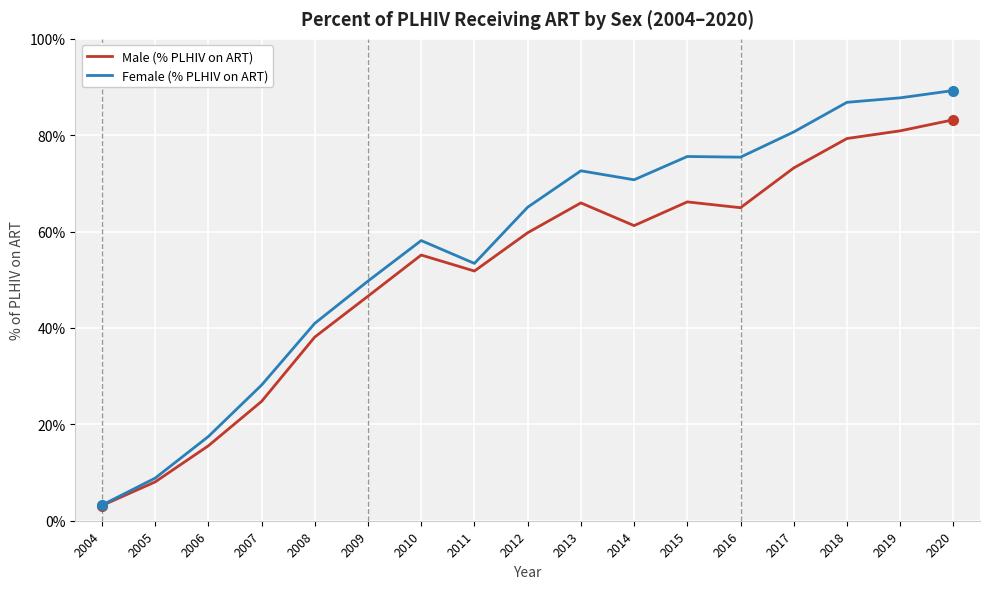

The value of Female (% PLHIV on ART) at 2014 is 21.8. True or false?

False